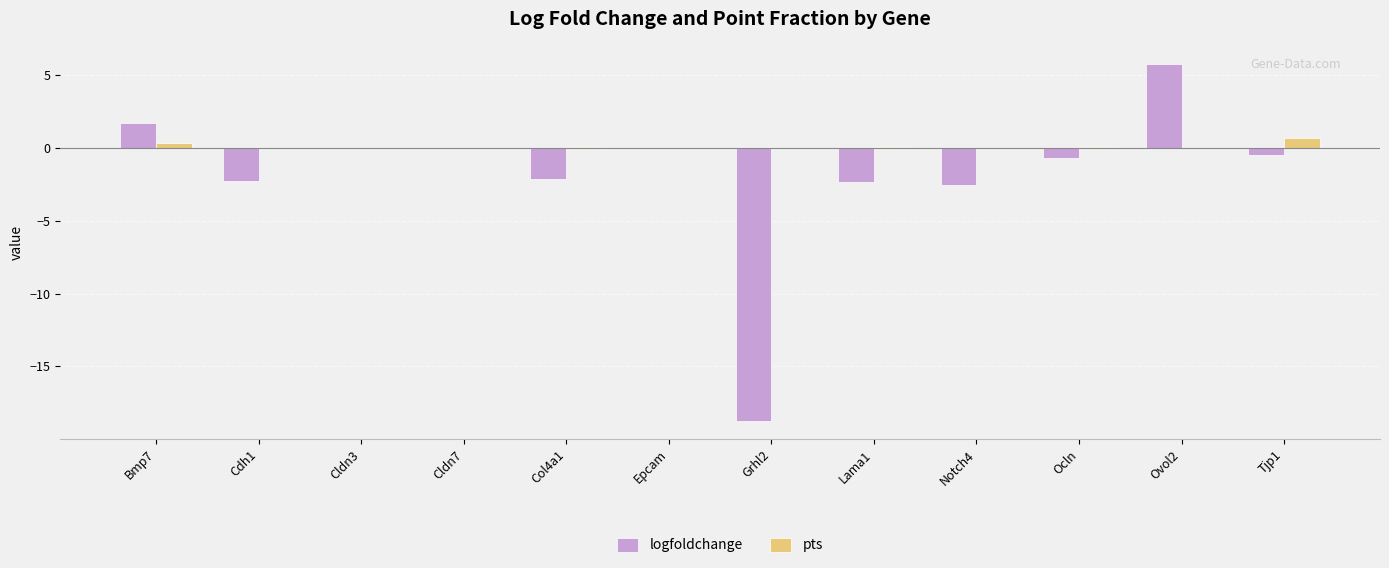

Which category has the highest value in the logfoldchange series?

Ovol2